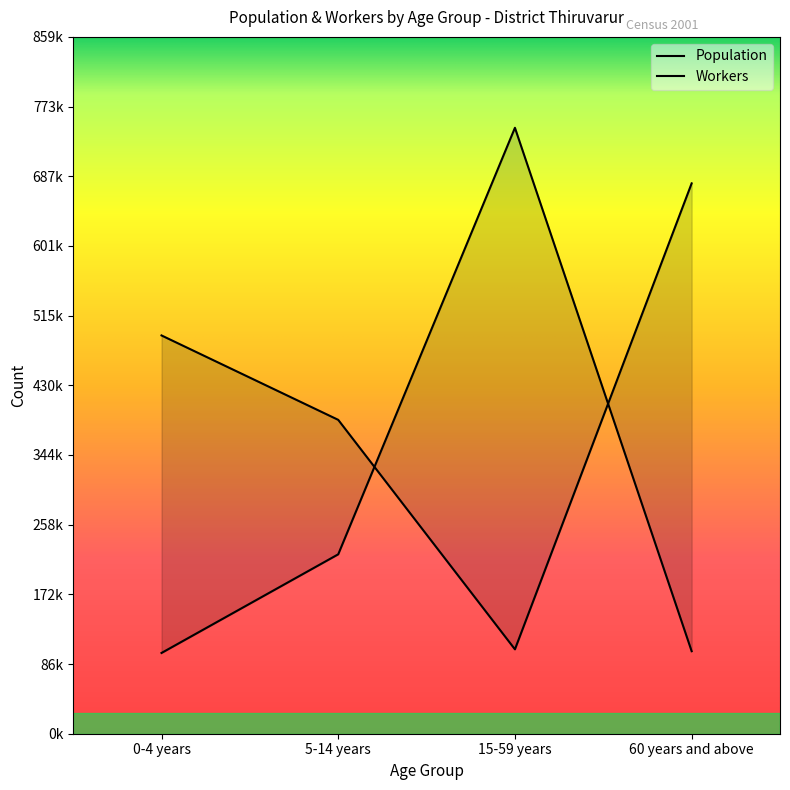

What is the minimum value shown in the chart?

99565